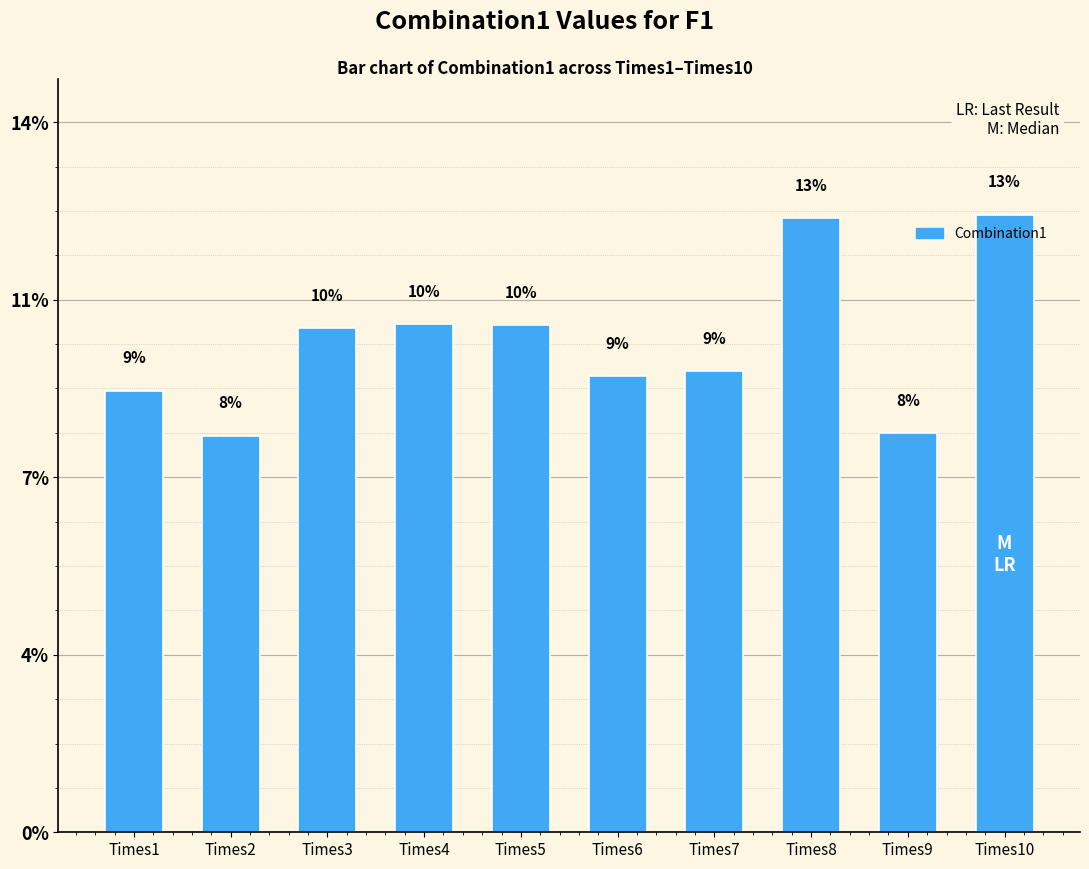

Is it true that the value at Times7 is 2769.3?

False